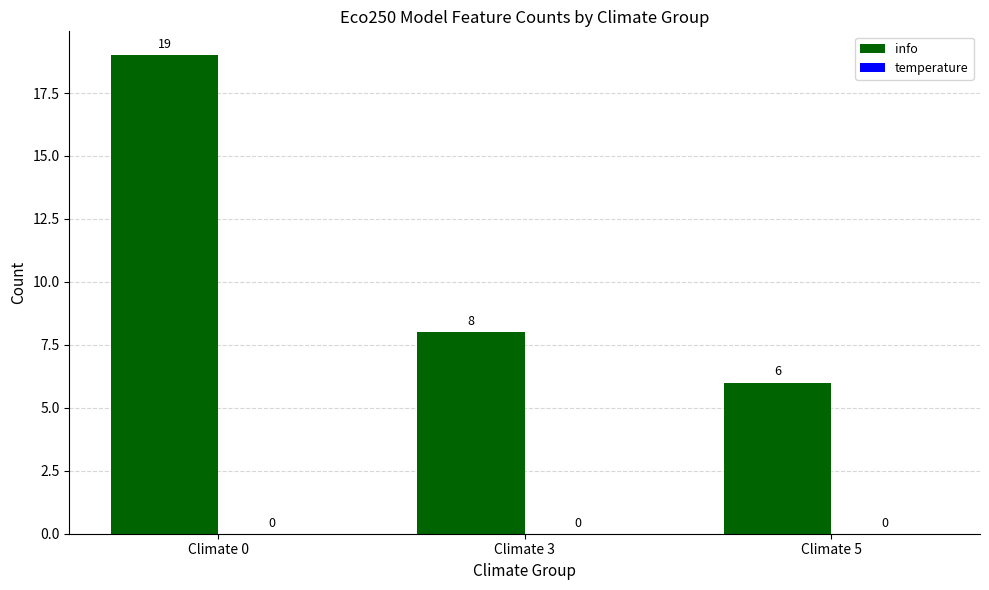

How many values are between 6 and 19?

3